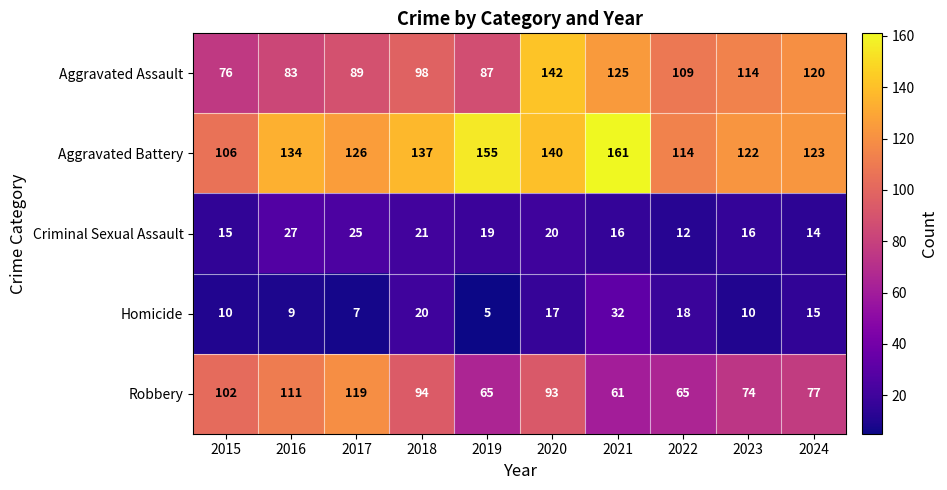

How many values in the Aggravated Assault series are below 109?

5